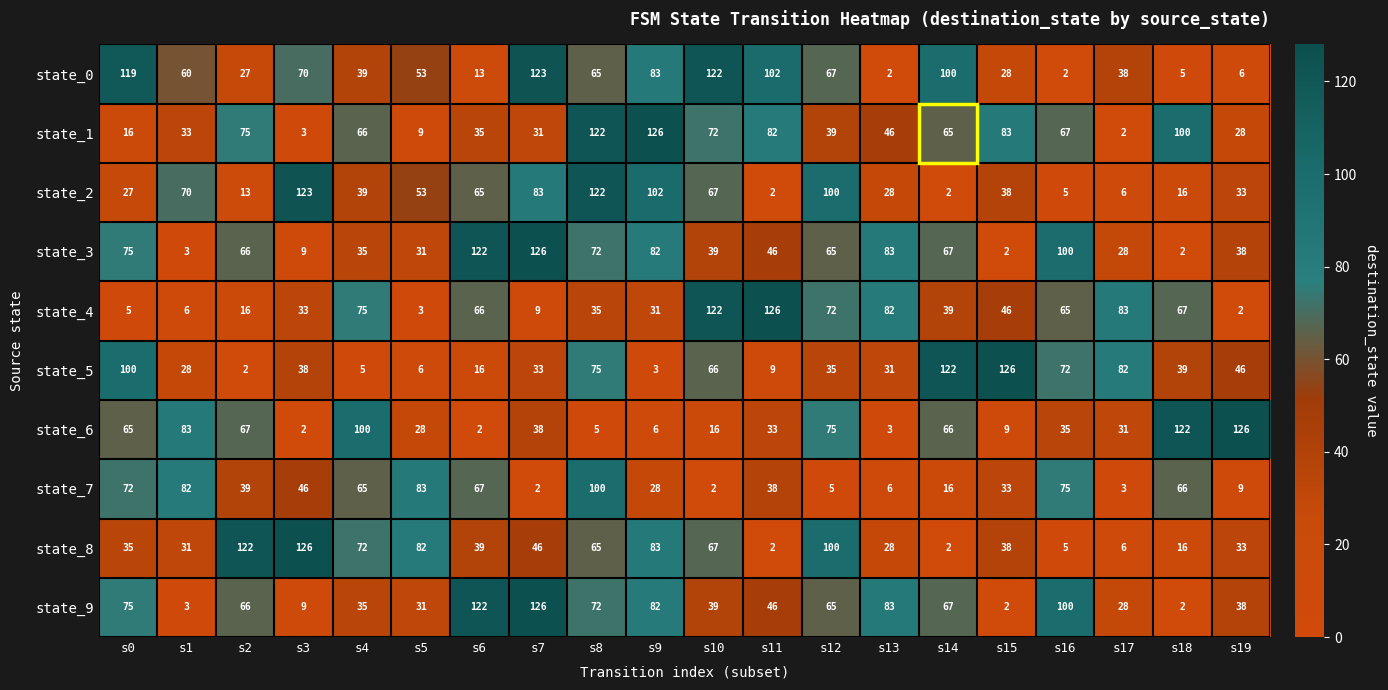

The value of state_4 at s4 is 22. True or false?

False